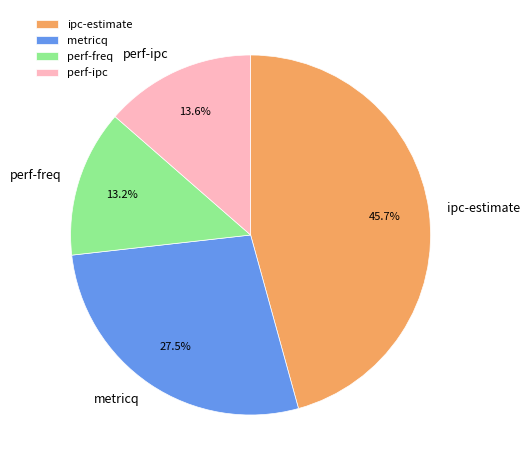

What percentage is the ipc-estimate slice, to the nearest percent?

46%